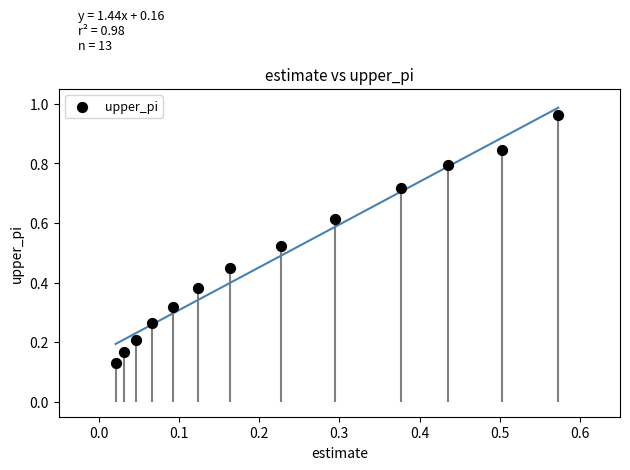

How many points are shown in the scatter plot?

13